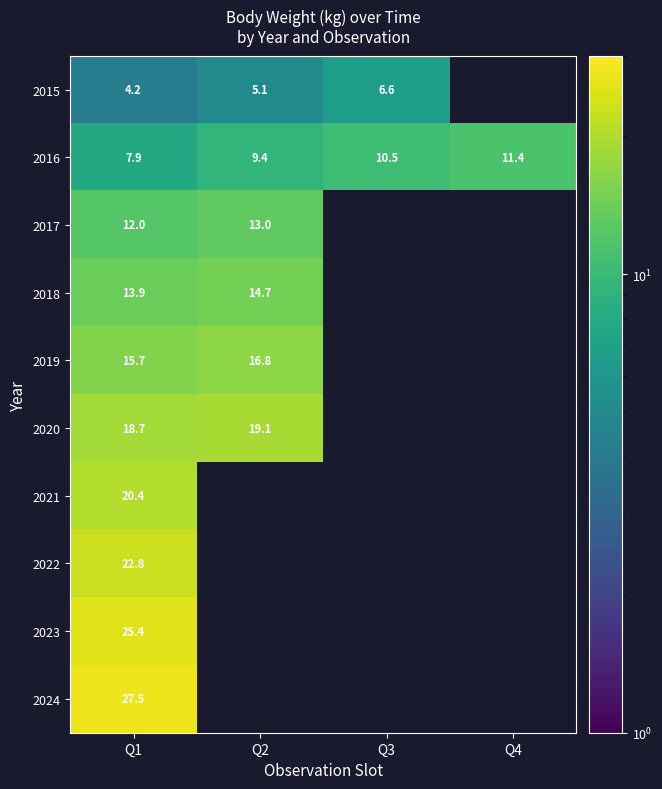

What is the difference between the highest and lowest values at Q1?

23.3